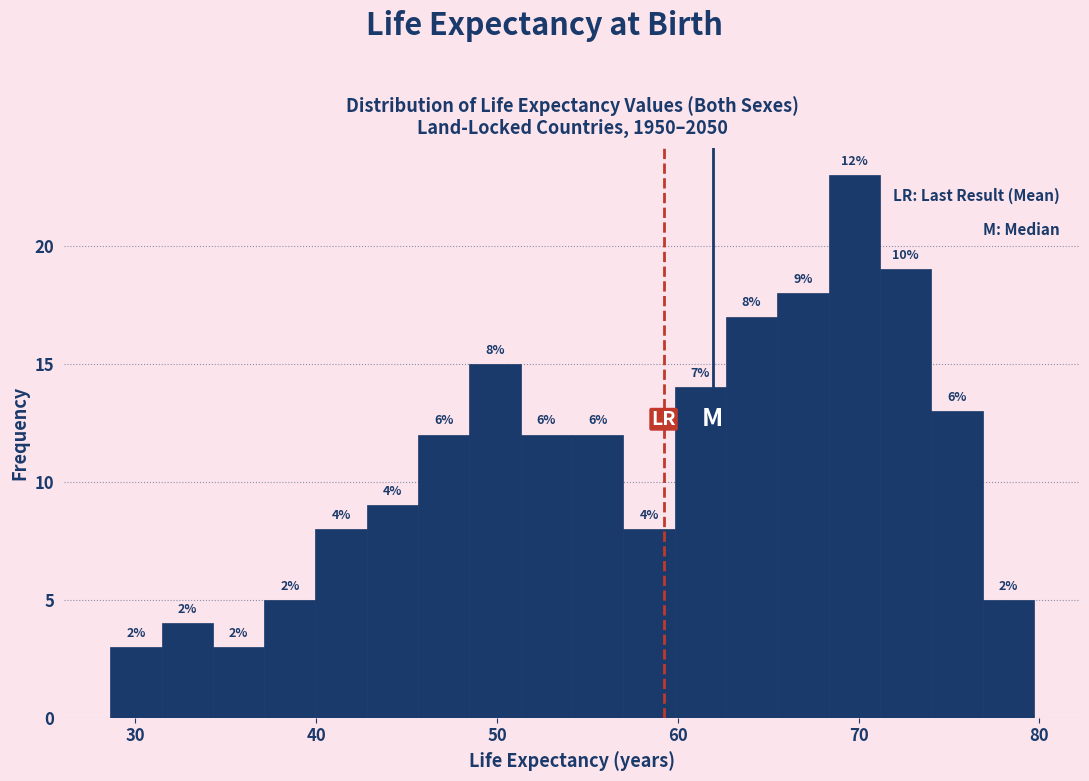

Read against the x-axis, roughly where is the centre of the tallest bar?

70